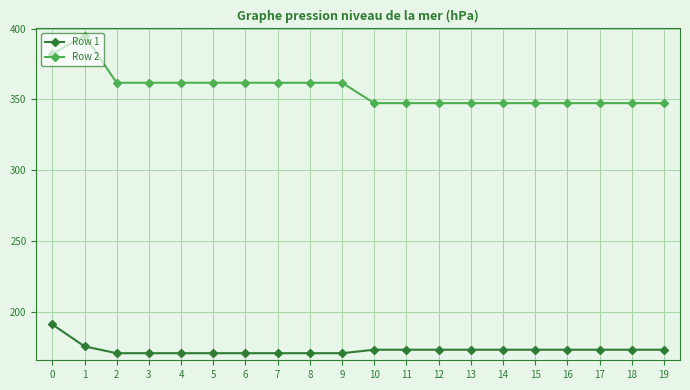

Rank the series by their average value, from highest to lowest.

Row 2, Row 1